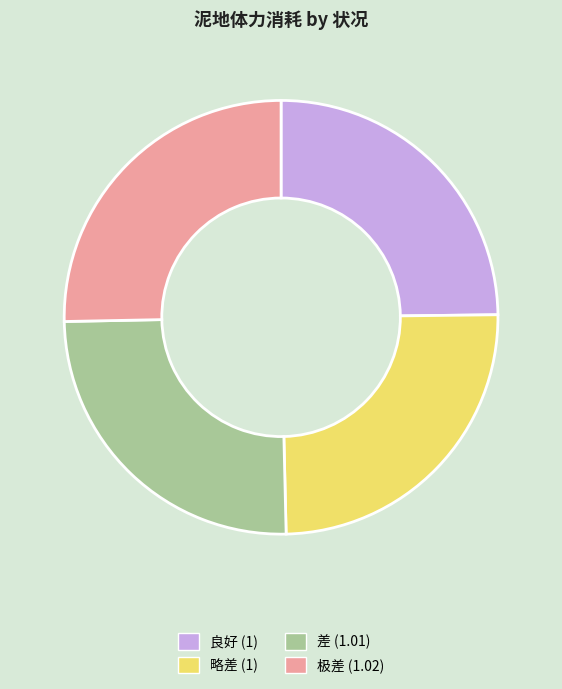

The 略差 slice represents 25% of the pie. True or false?

True